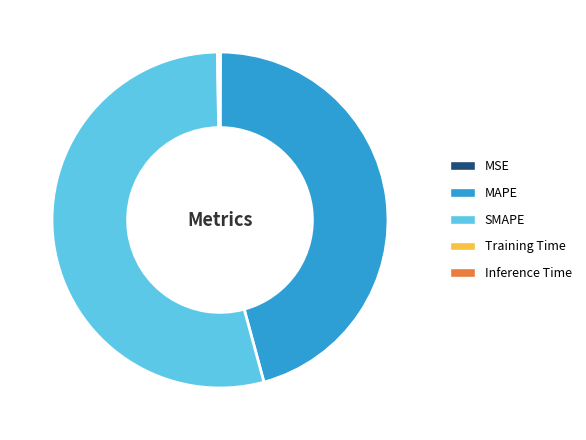

Which slice represents more than half of the pie?

SMAPE